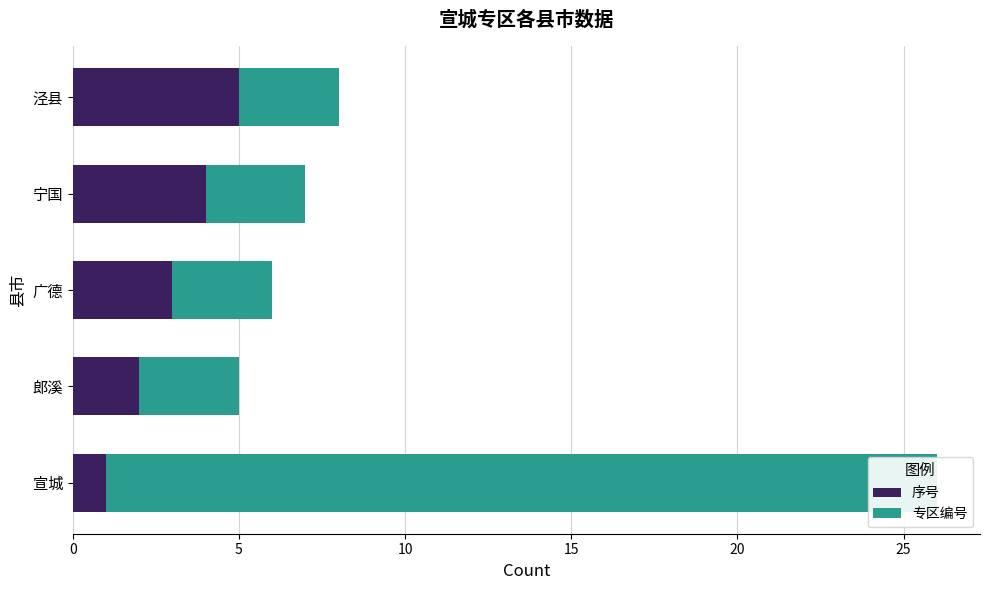

How many data points in 序号 are above 3?

2